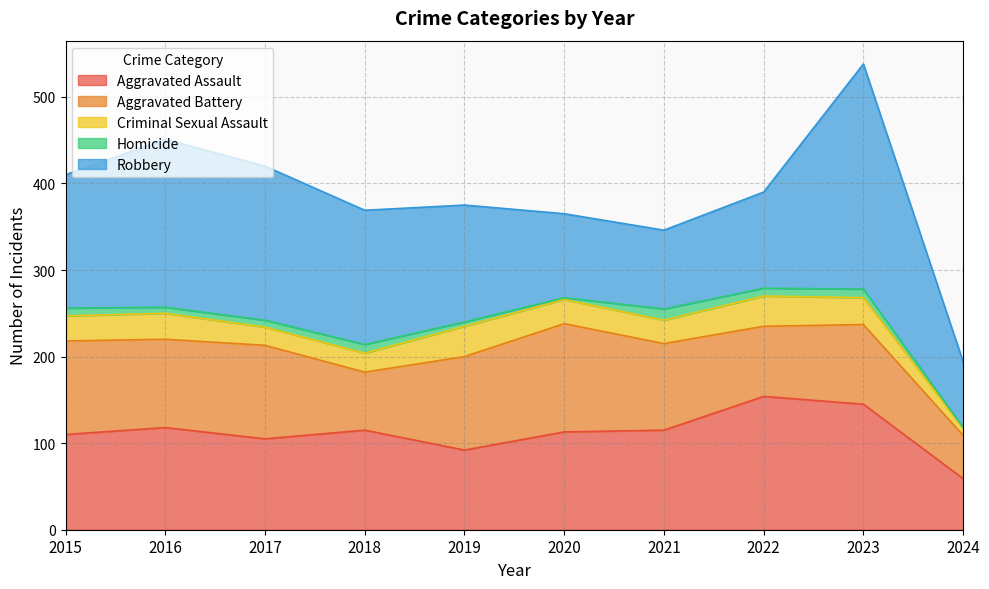

True or false: Aggravated Battery and Homicide intersect in this chart.

False